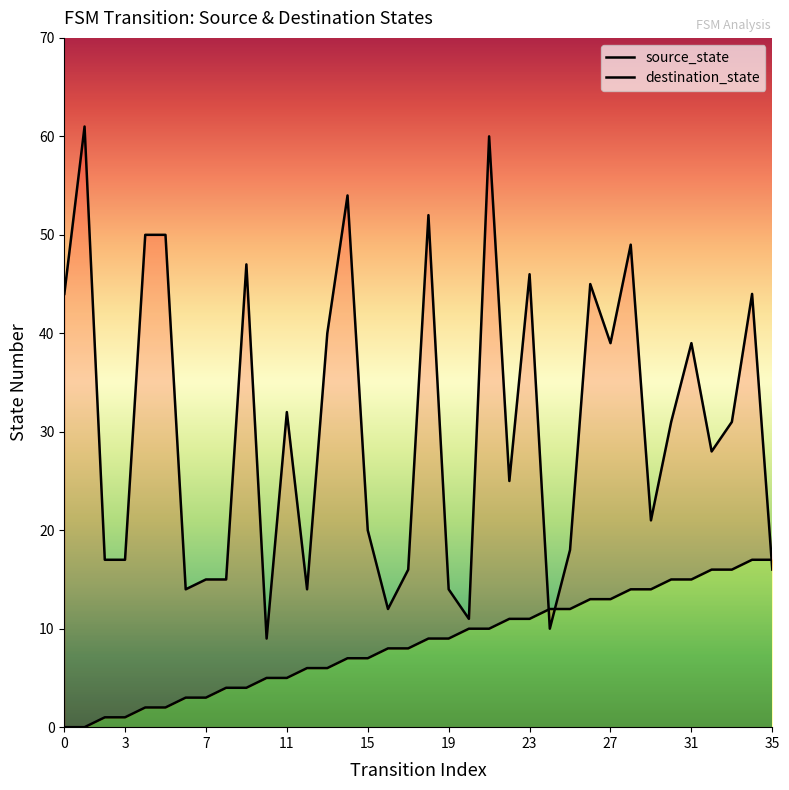

How many times do destination_state and source_state cross each other?

3